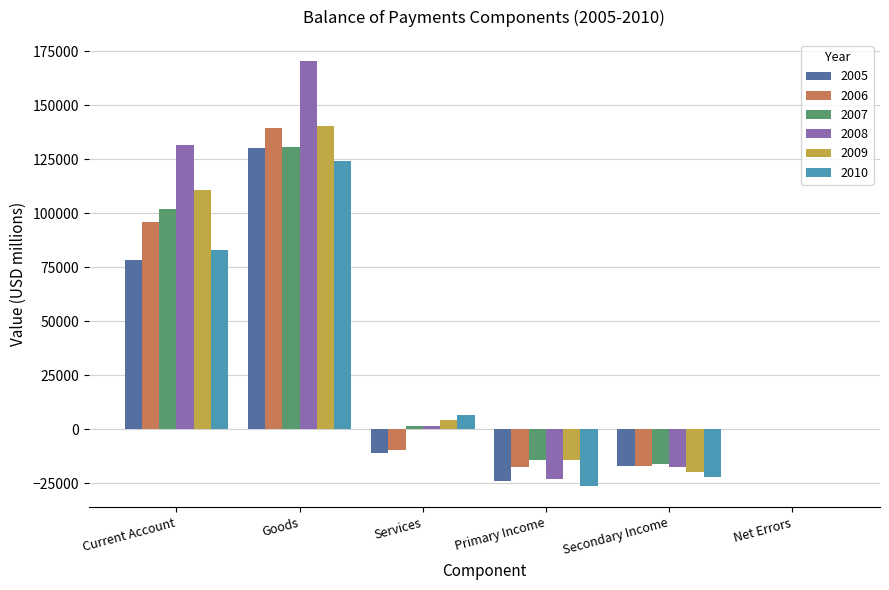

The value of 2010 at Secondary Income is -21790.4. True or false?

True